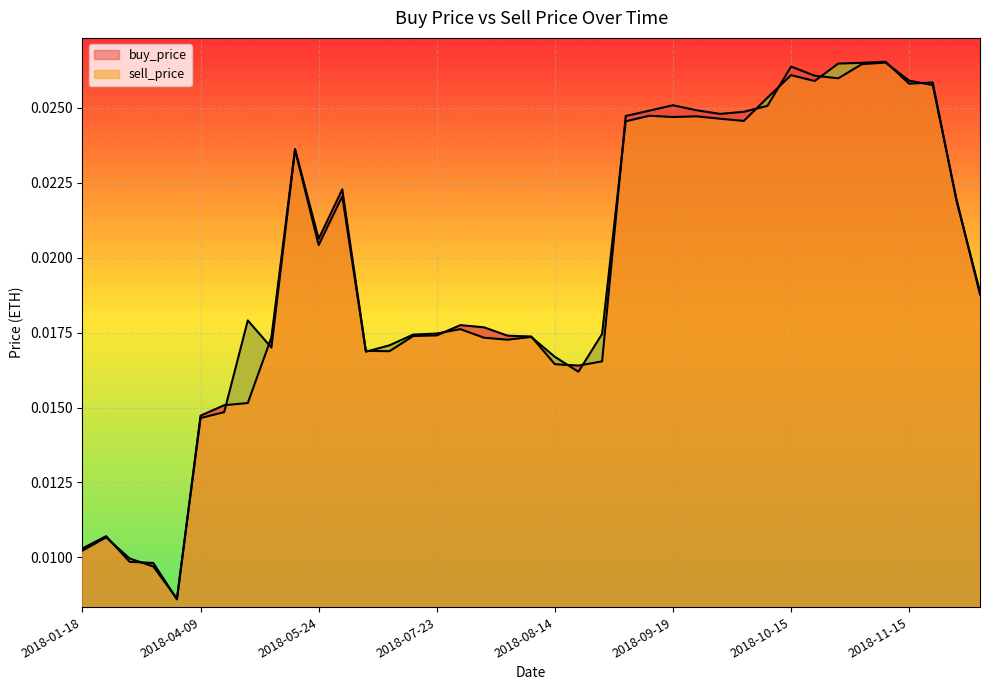

At which label does buy_price reach its minimum?

2018-03-19